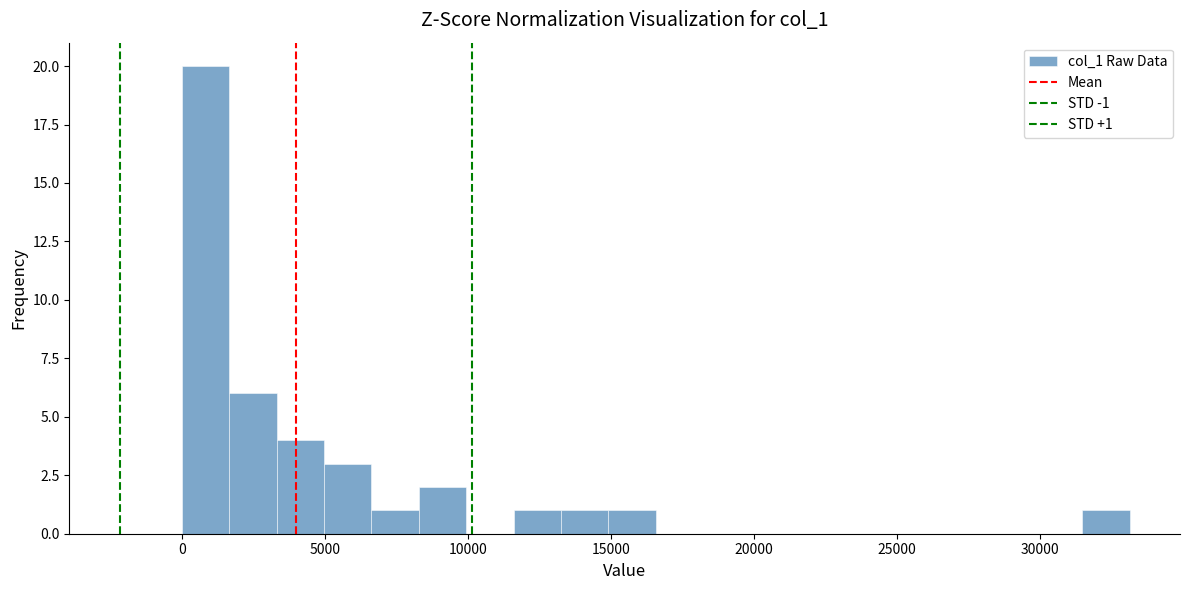

Read against the x-axis, roughly where is the centre of the tallest bar?

1000